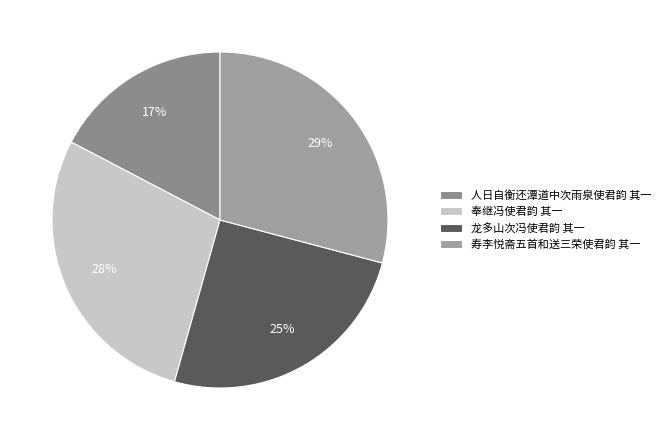

Is there any slice that represents more than half of the pie?

No